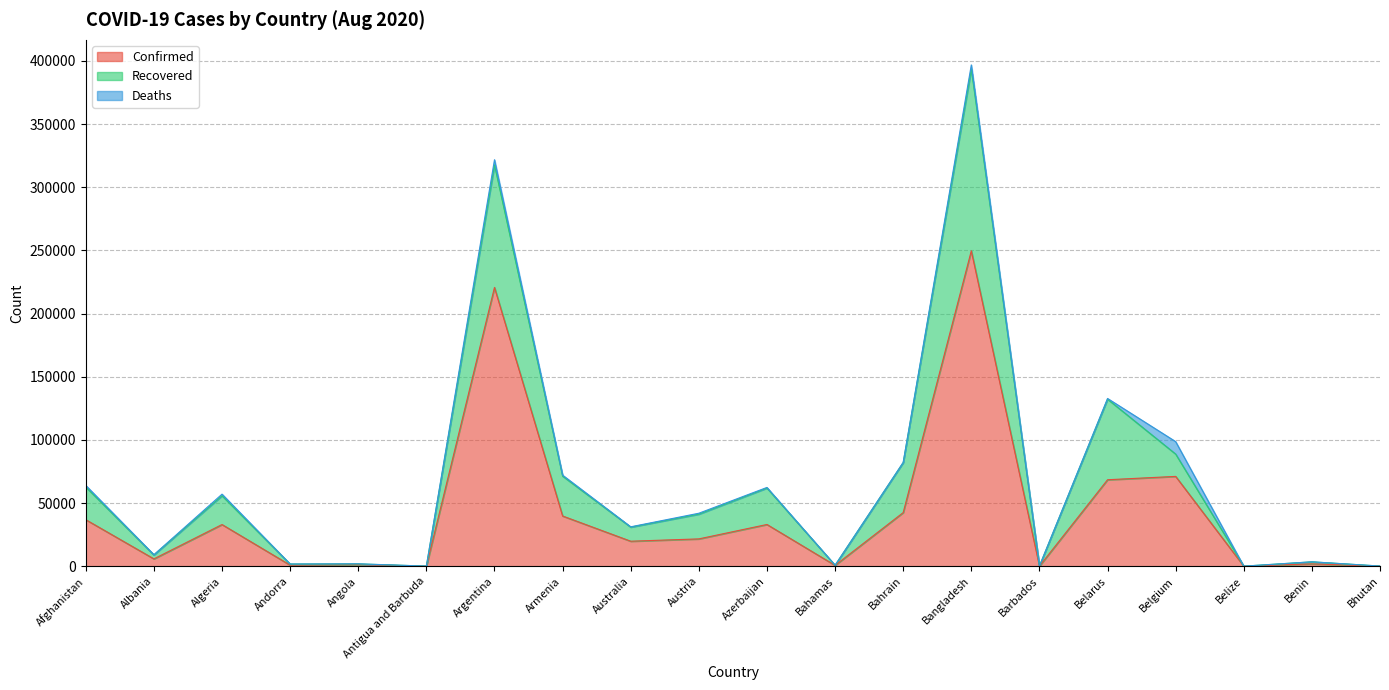

At which category is the sum across all series the highest?

Bangladesh